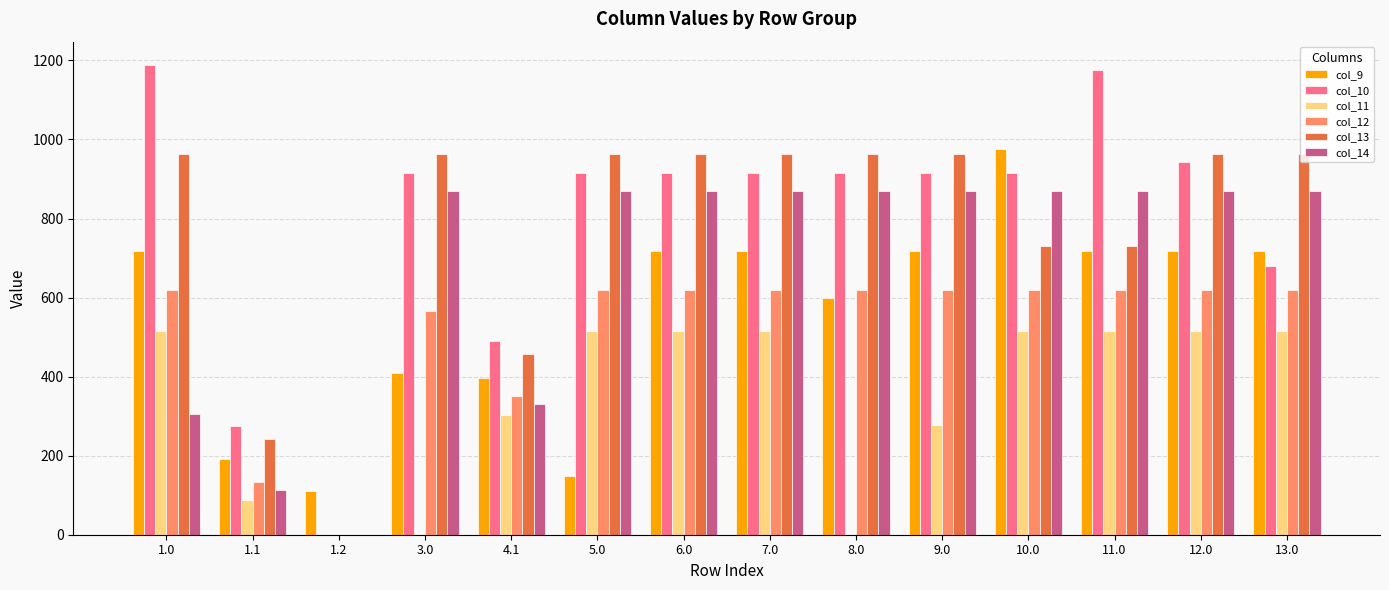

Are the bars horizontal?

No